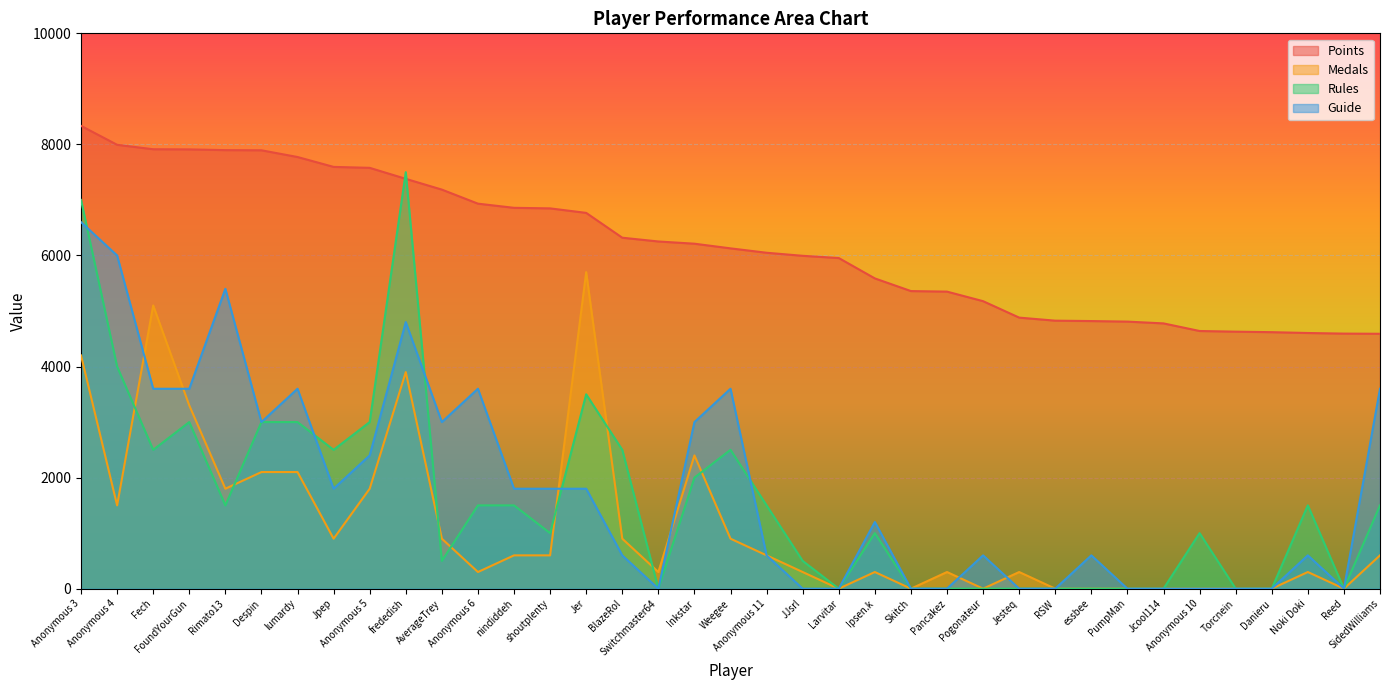

Between Anonymous 11 and Jesteq, which series saw the biggest shift?

Rules